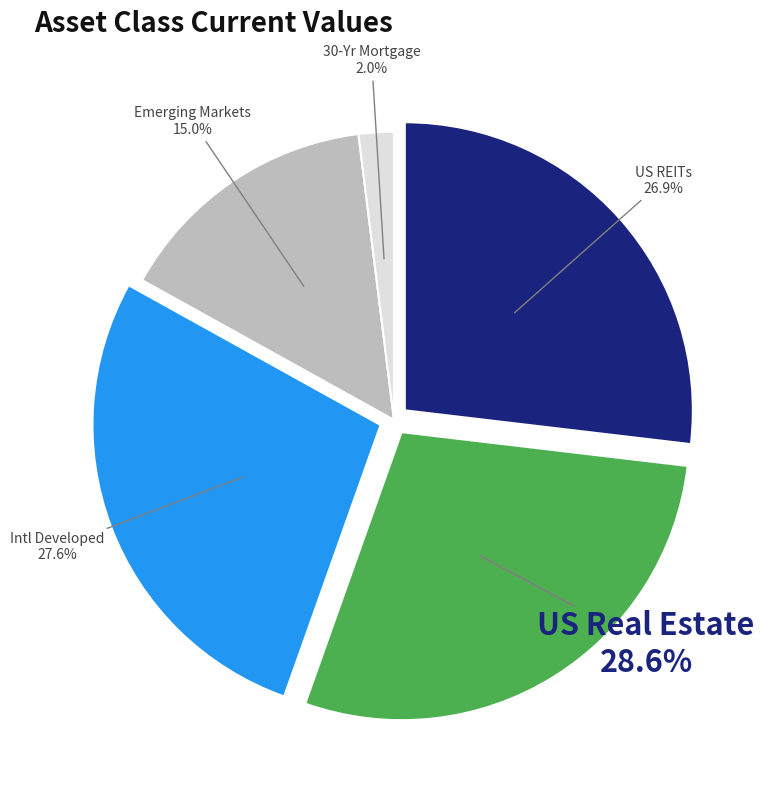

Count the number of slices in the pie.

5